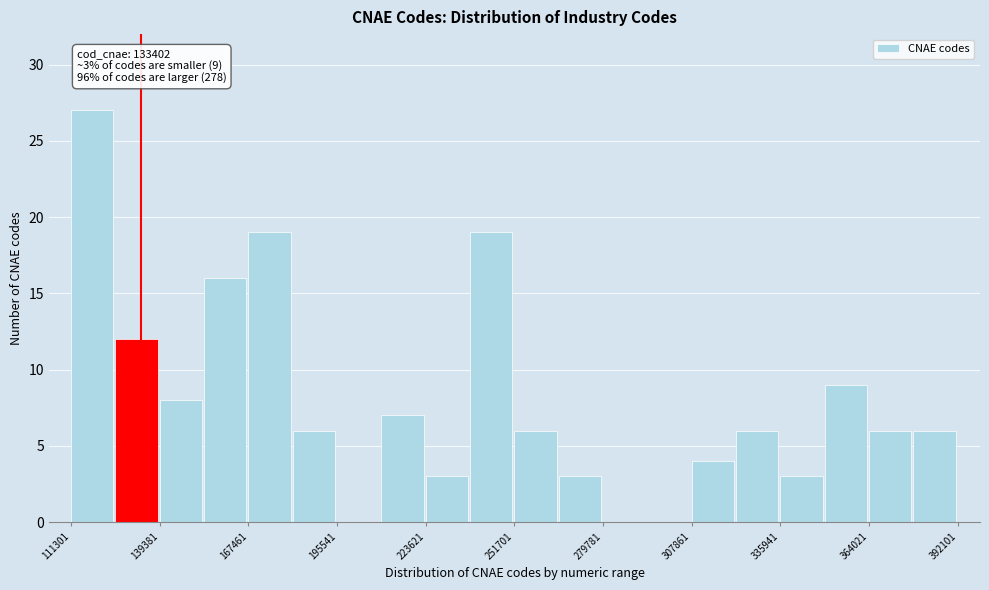

Around what value on the x-axis is the tallest bar? Give the approximate position of its centre, as read against the axis.

120000